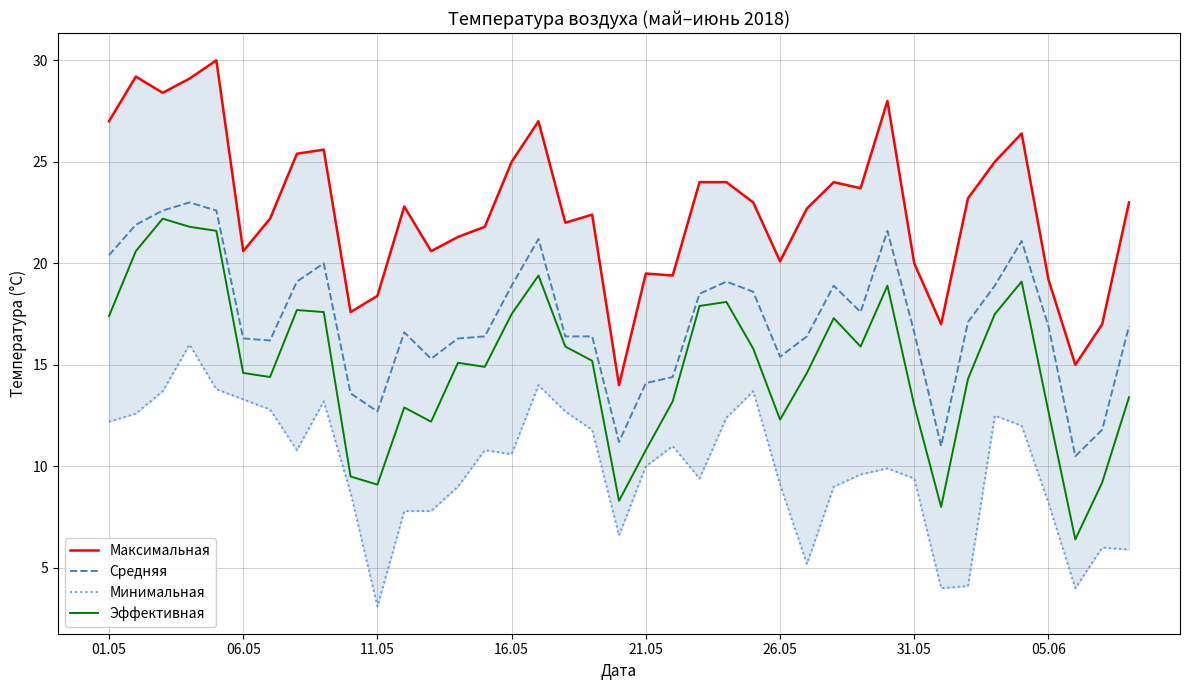

How many lines are shown in the chart?

4